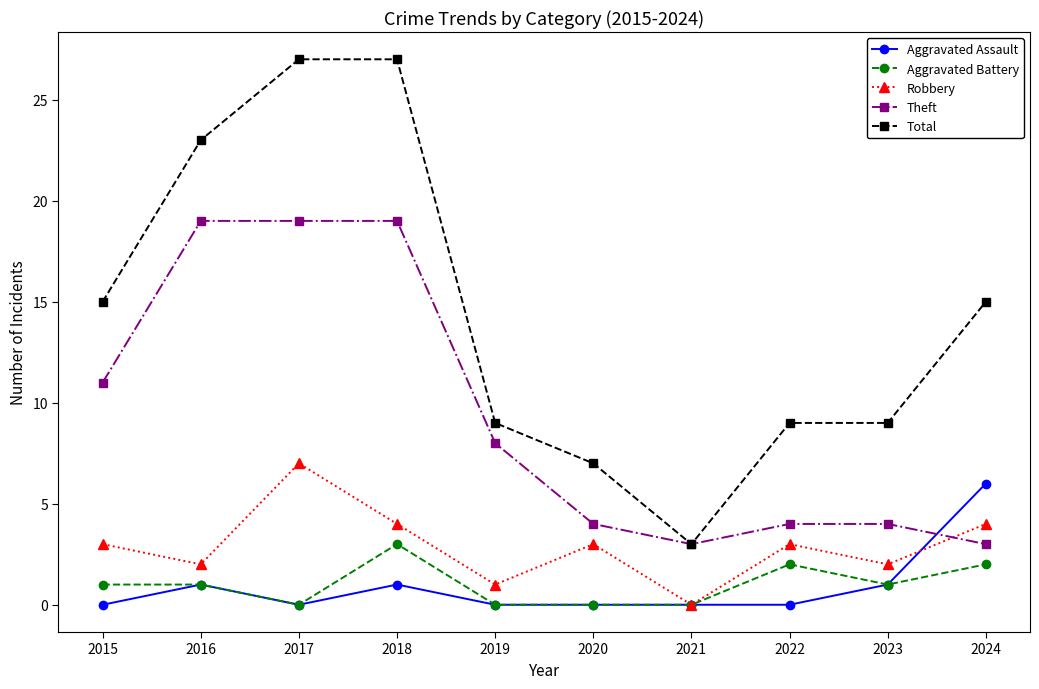

At which category does Total reach its first local valley?

2021